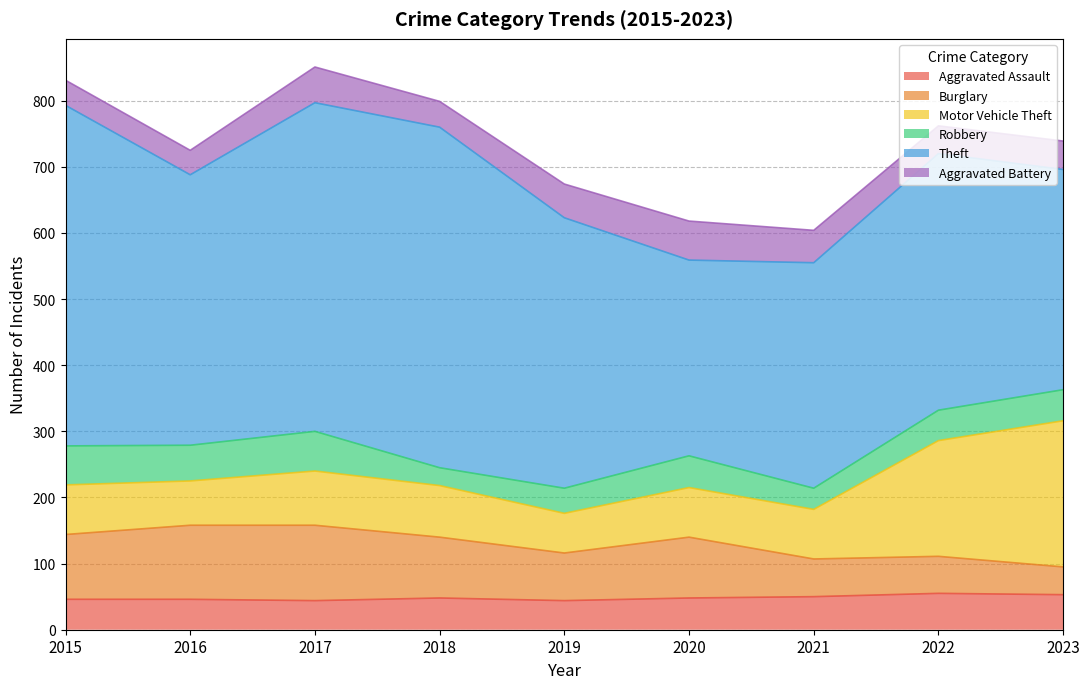

Reading left to right, list all the values displayed in this chart.

Aggravated Assault: 2015=46	2016=46	2017=44	2018=48	2019=44	2020=48	2021=50	2022=55	2023=53
Burglary: 2015=98	2016=112	2017=114	2018=92	2019=72	2020=92	2021=57	2022=56	2023=42
Motor Vehicle Theft: 2015=75	2016=67	2017=82	2018=78	2019=60	2020=75	2021=75	2022=175	2023=221
Robbery: 2015=59	2016=54	2017=60	2018=27	2019=38	2020=48	2021=32	2022=46	2023=47
Theft: 2015=515	2016=409	2017=497	2018=515	2019=409	2020=296	2021=341	2022=388	2023=333
Aggravated Battery: 2015=38	2016=37	2017=54	2018=39	2019=51	2020=59	2021=49	2022=42	2023=43